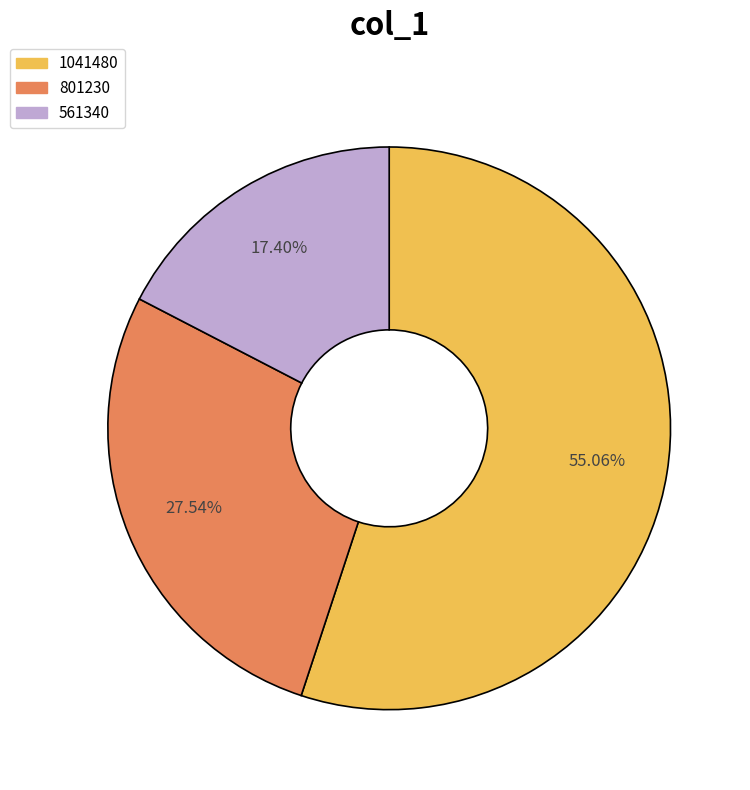

Rank the categories by value from highest to lowest.

1041480, 801230, 561340